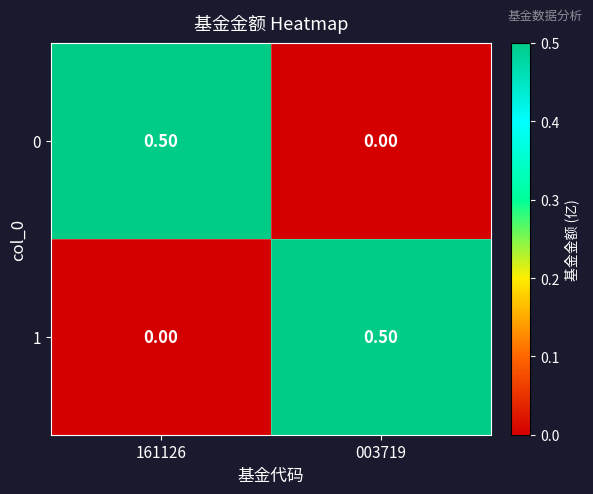

What is the spread (max minus min) of values at 003719?

0.5